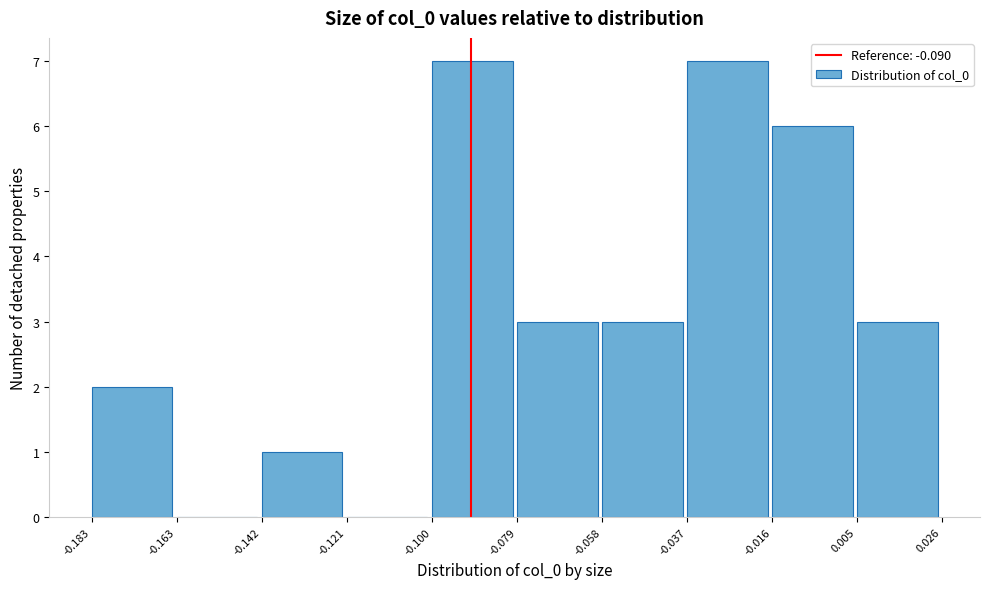

Reading left to right, transcribe this chart: for each bar, give the range it covers on the x-axis and its height. The values are not printed on the chart, so give them approximately, as read against the axis.

-0.183 to -0.163: 2
-0.163 to -0.142: 0
-0.142 to -0.121: 1
-0.121 to -0.100: 0
-0.100 to -0.079: 7
-0.079 to -0.058: 3
-0.058 to -0.037: 3
-0.037 to -0.016: 7
-0.016 to 0.005: 6
0.005 to 0.026: 3